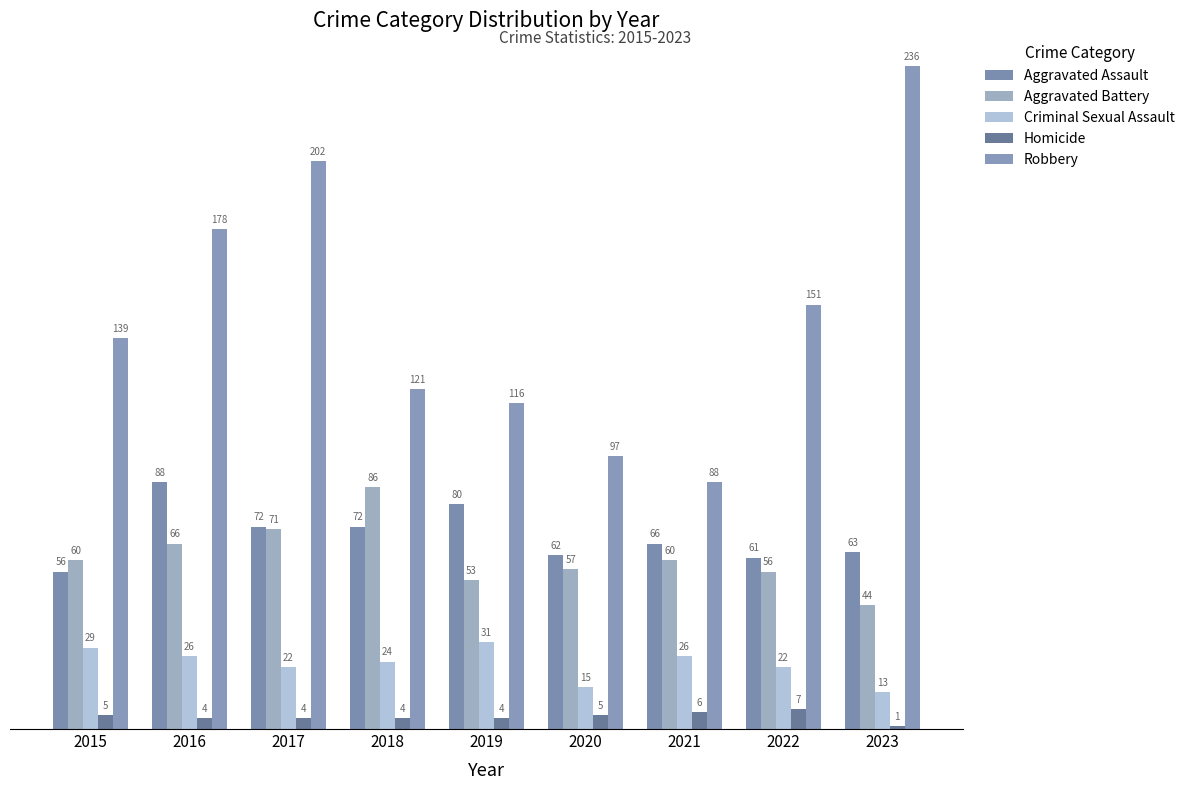

Is it true that Criminal Sexual Assault equals 9 at 2020?

False